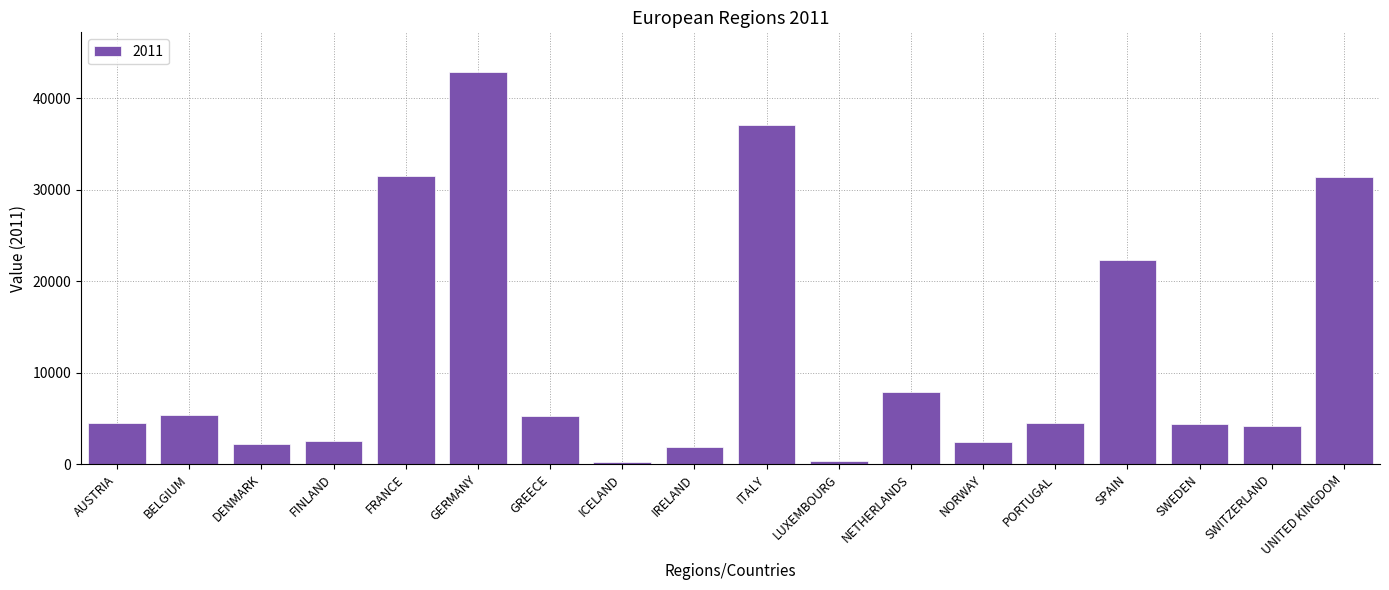

Where does the data first go above 4522?

BELGIUM